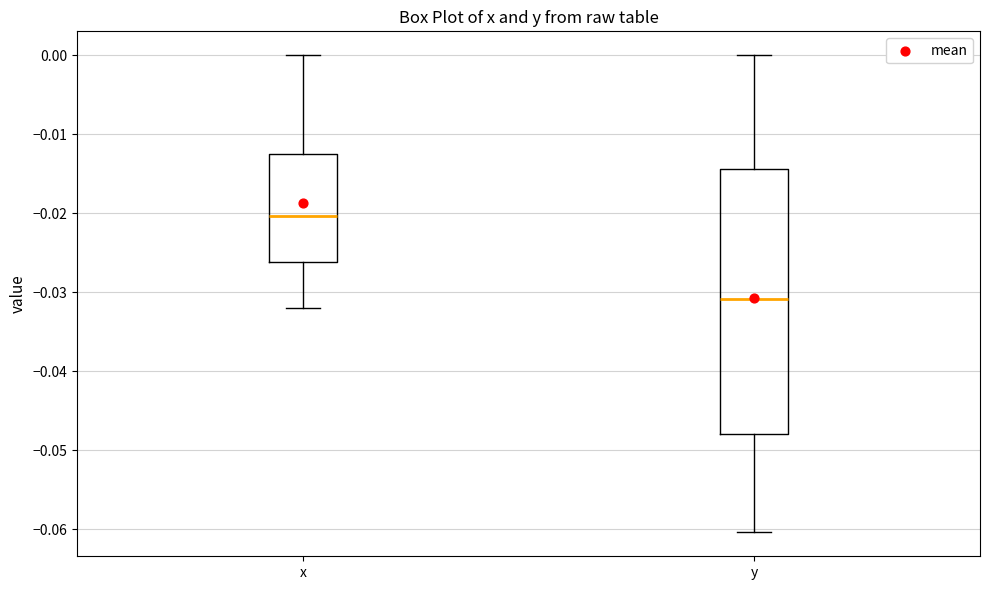

Which box has the highest median line?

x